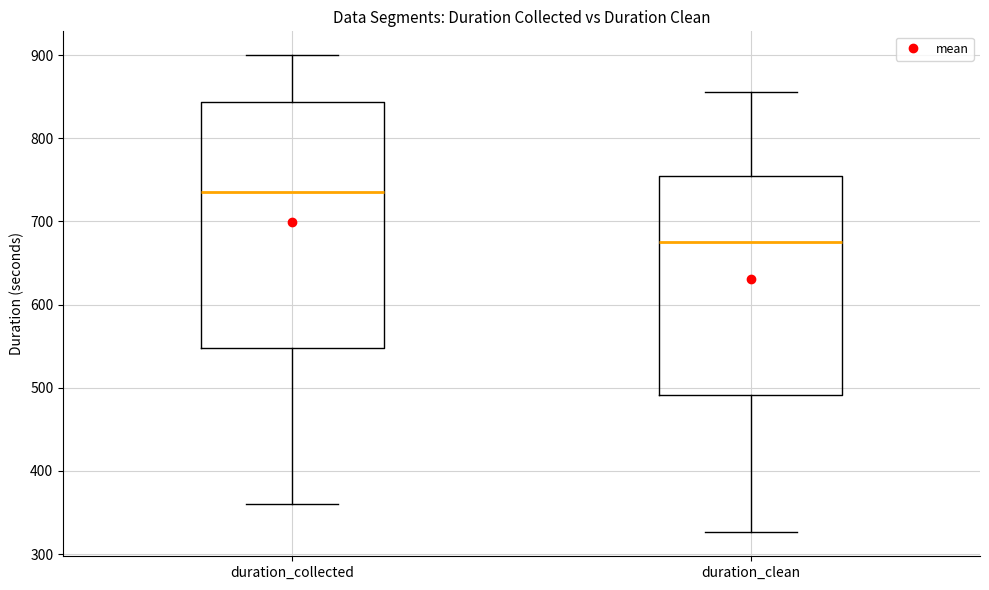

Reading left to right, read every box against the y-axis: the position of its median line, the range the box covers, and the ends of its whiskers. The values are not printed on the chart, so give them approximately, as read against the axis.

duration_collected: median 740, box 550 to 840, whiskers 360 to 900
duration_clean: median 680, box 490 to 750, whiskers 330 to 860